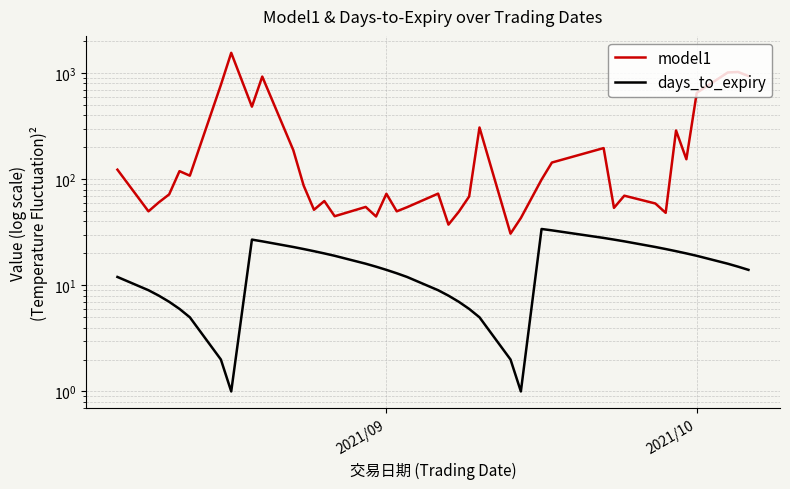

List the series in order of their peak value, lowest first.

days_to_expiry, model1